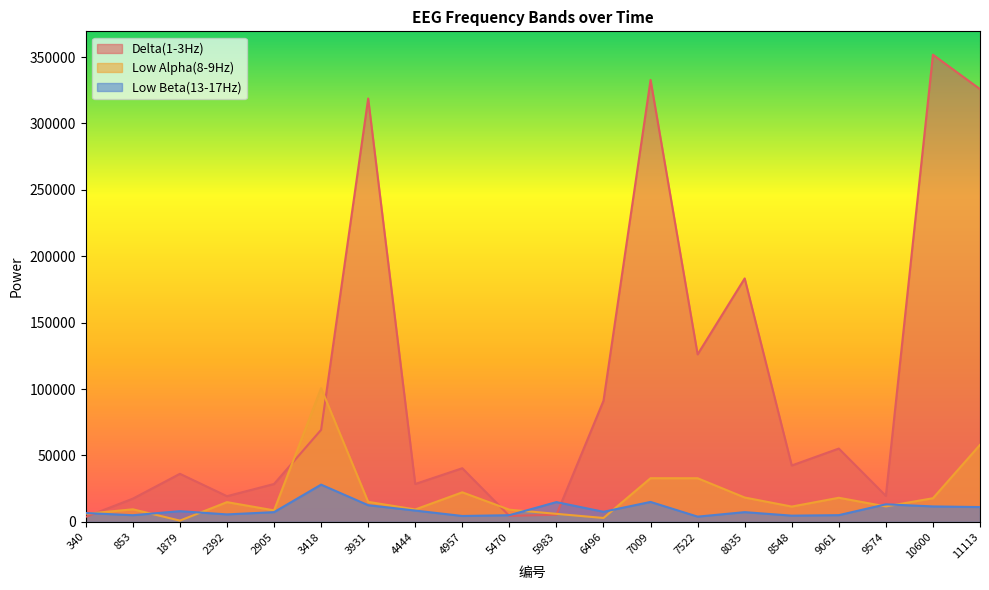

What is the total value across all series at 340?

16607